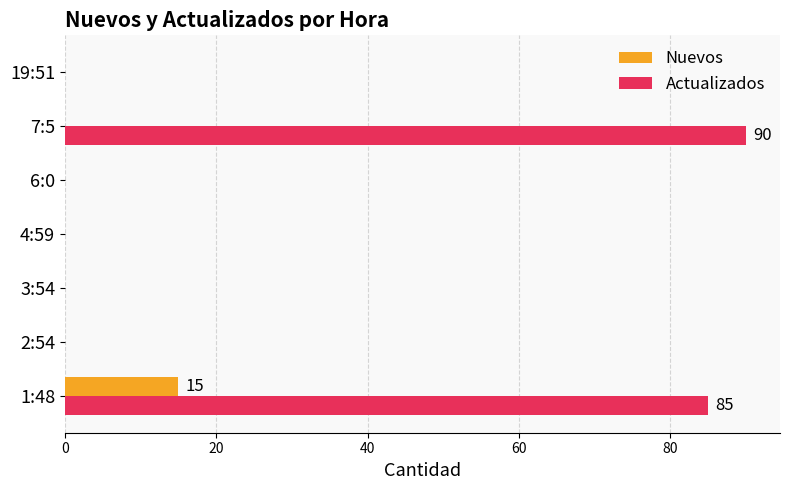

The Actualizados series shows 0 at 6:0. True or false?

True